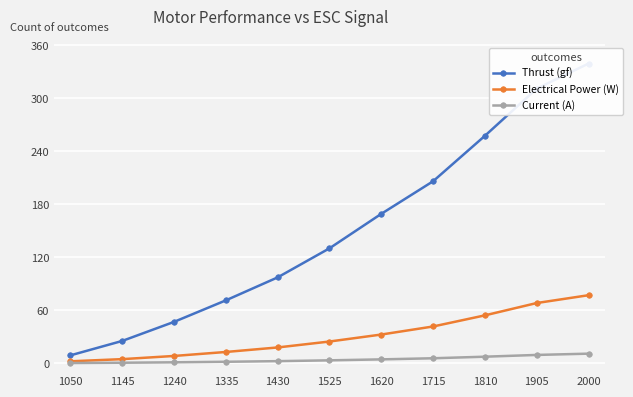

Between 1335 and 1715, which is larger?

1715